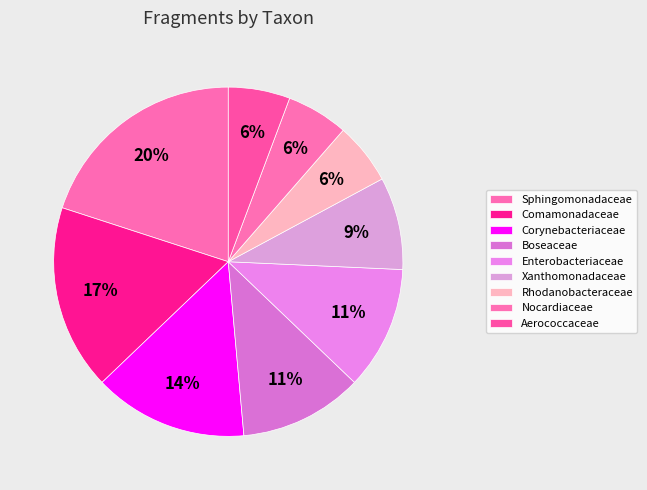

What percentage is the Nocardiaceae slice, to the nearest percent?

6%